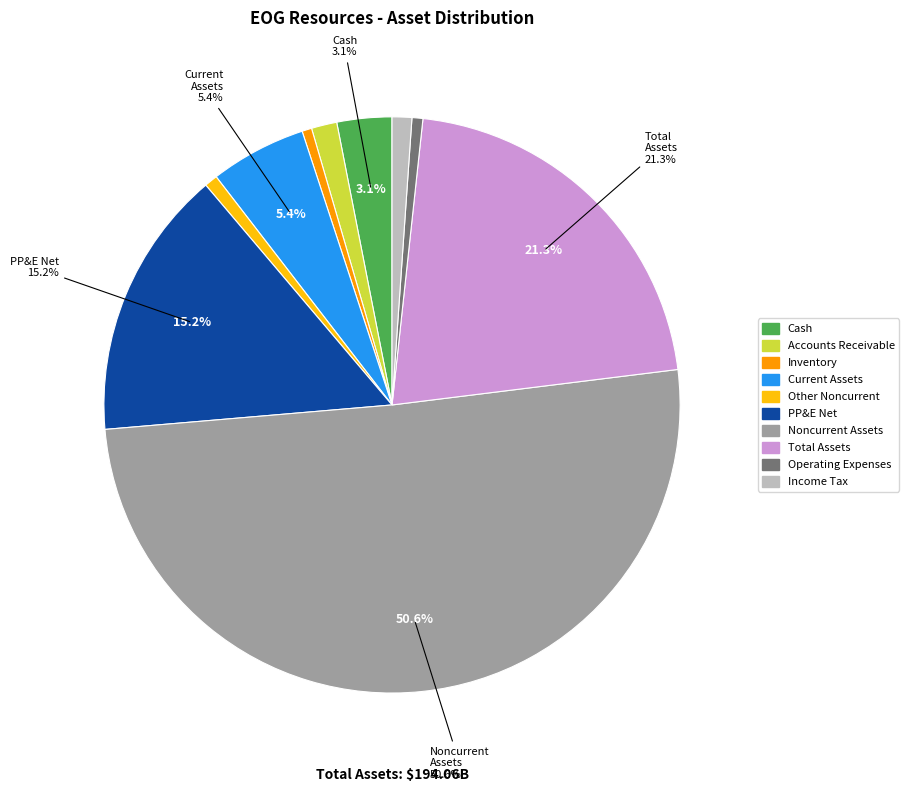

To the nearest percent, what is the average slice percentage?

10%